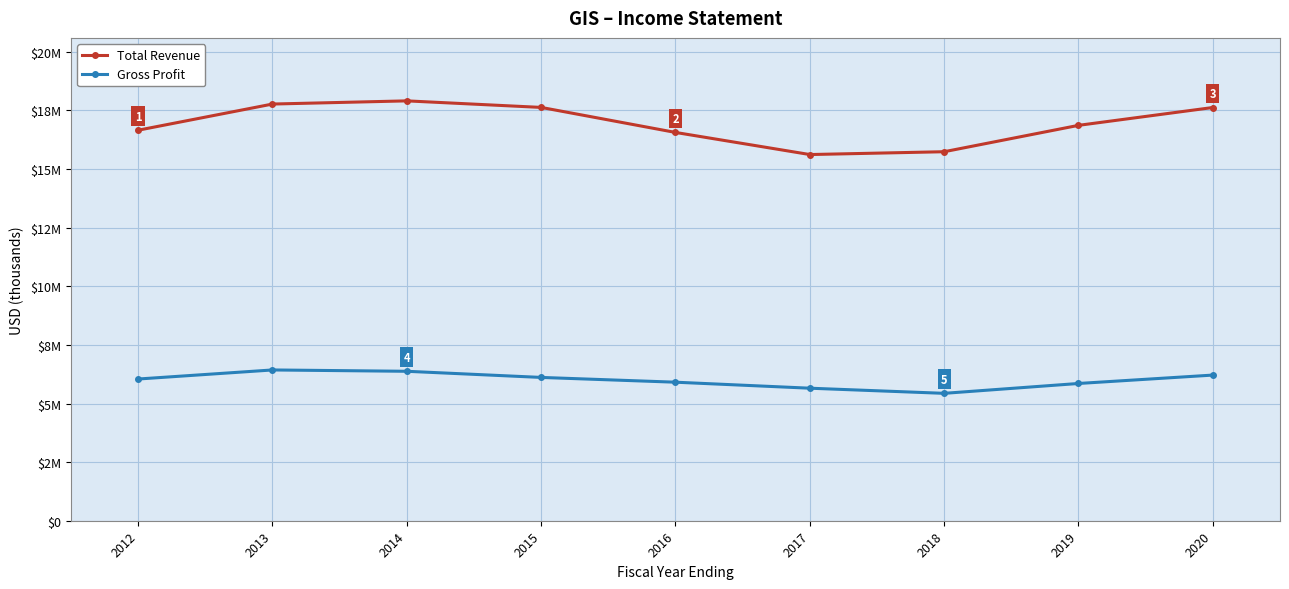

What is the value of the Total Revenue point at the 9th from the left?

17626600